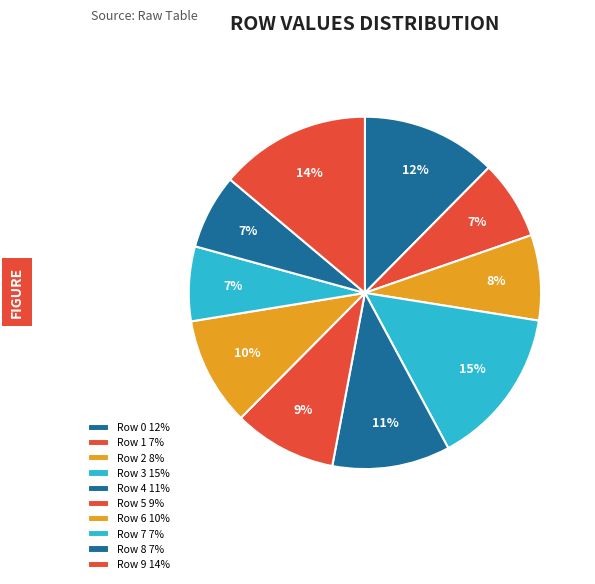

How many slices are in this pie chart?

10